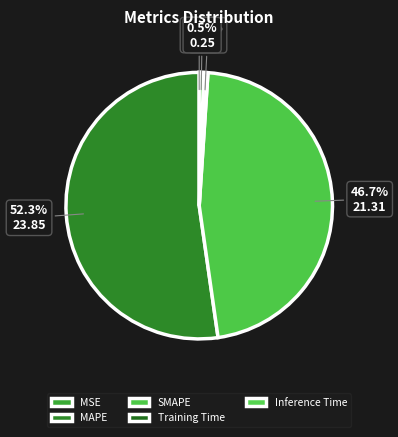

Which category has the biggest portion of the pie?

MAPE